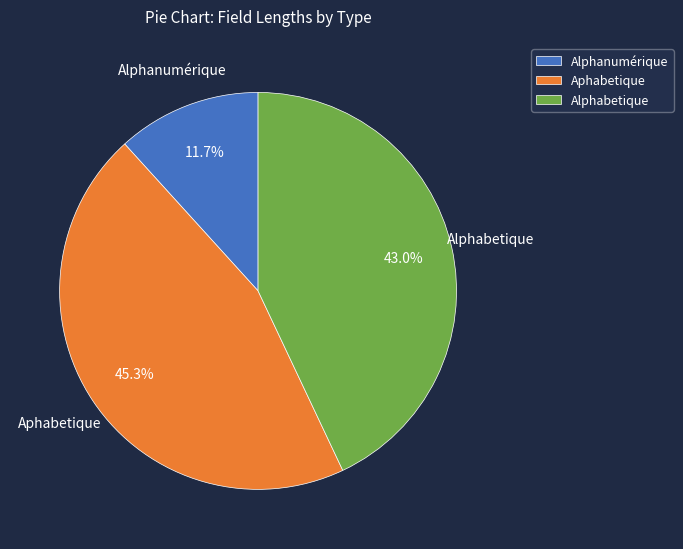

Is there a majority slice in this chart?

No